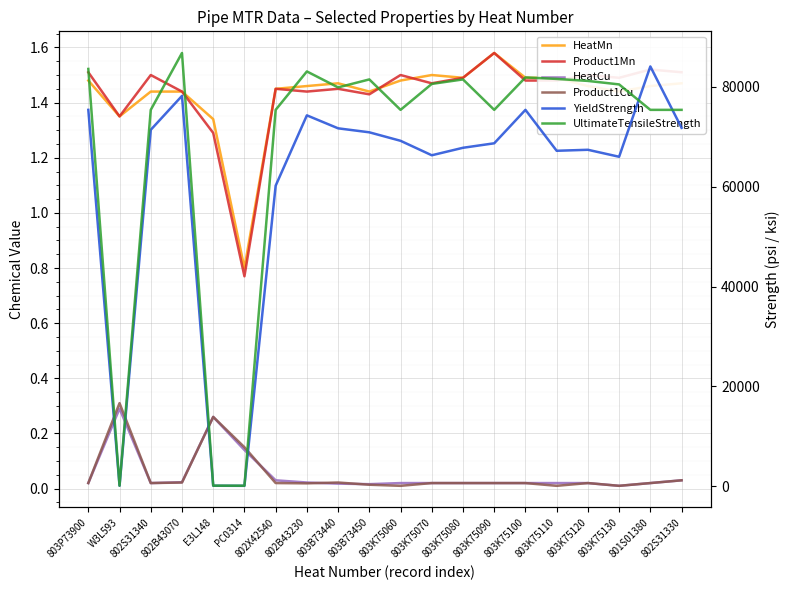

In HeatMn, how many points are higher than both neighbors (excluding endpoints)?

3